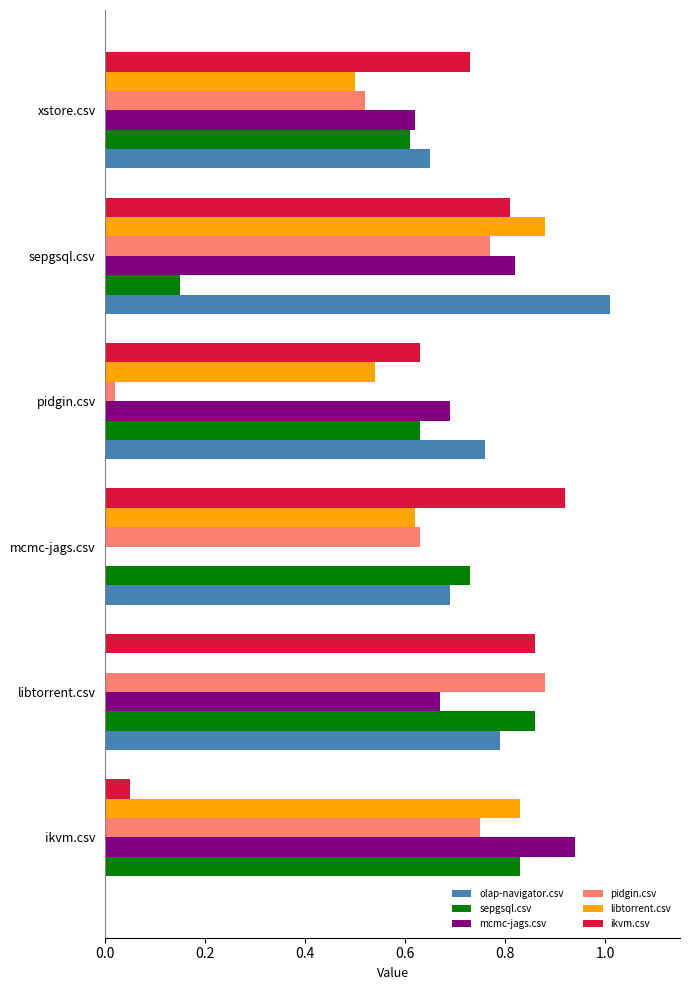

Is the value of ikvm.csv at libtorrent.csv greater than the value of mcmc-jags.csv at mcmc-jags.csv?

Yes